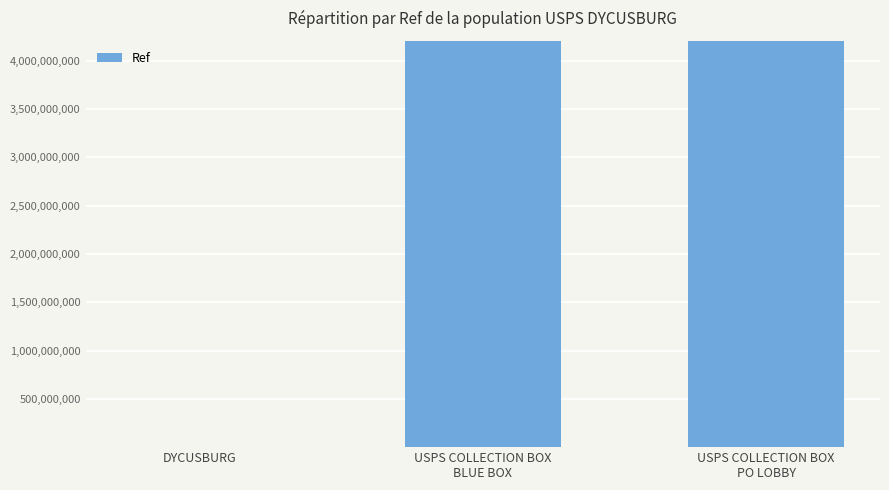

How many distinct data groups are displayed?

1